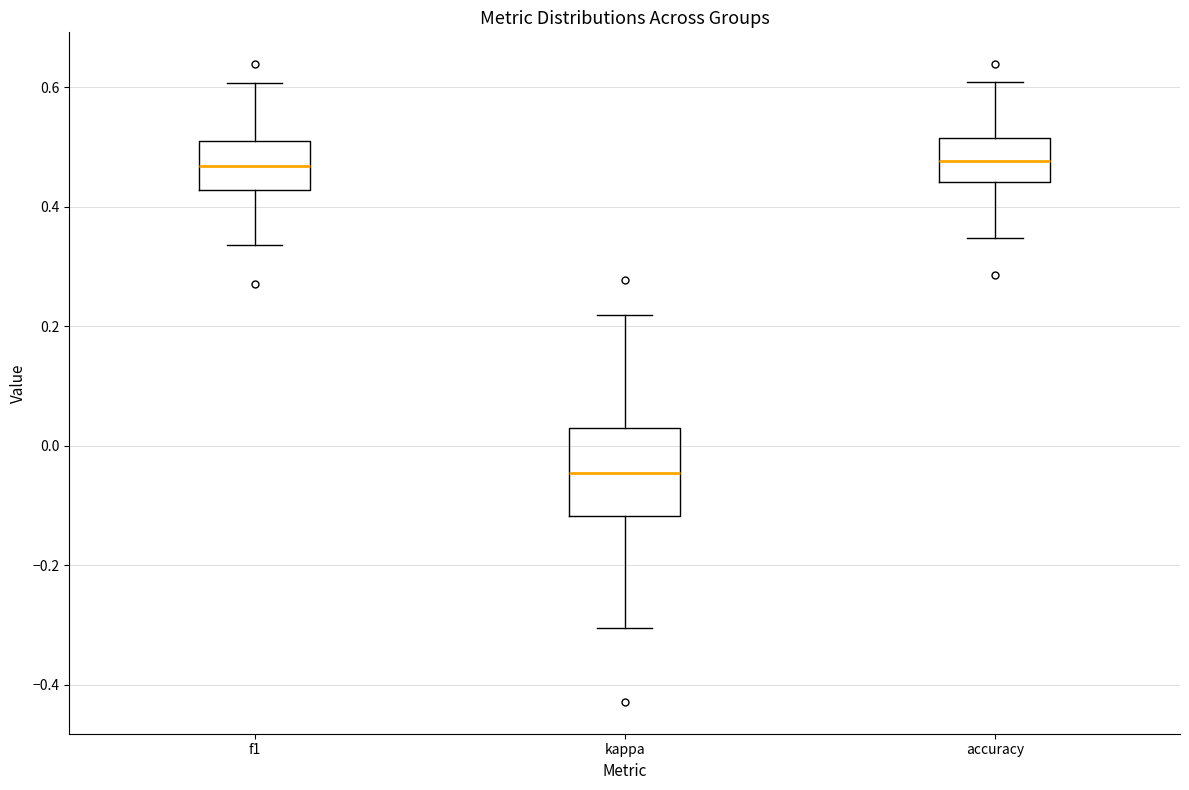

Comparing the boxes themselves (not the whiskers), which one is the tallest?

kappa